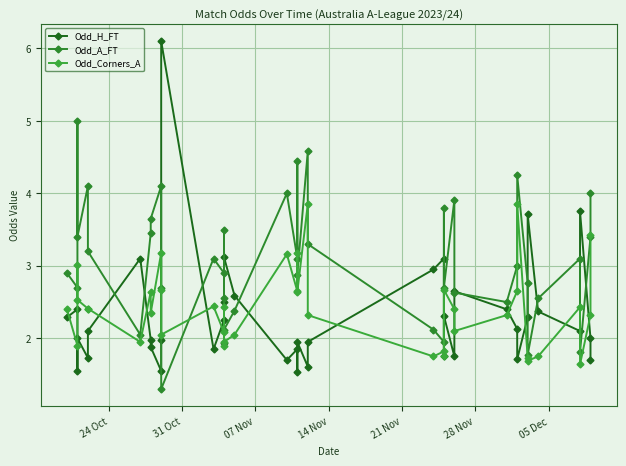

Which series has the largest total across all categories?

Odd_A_FT